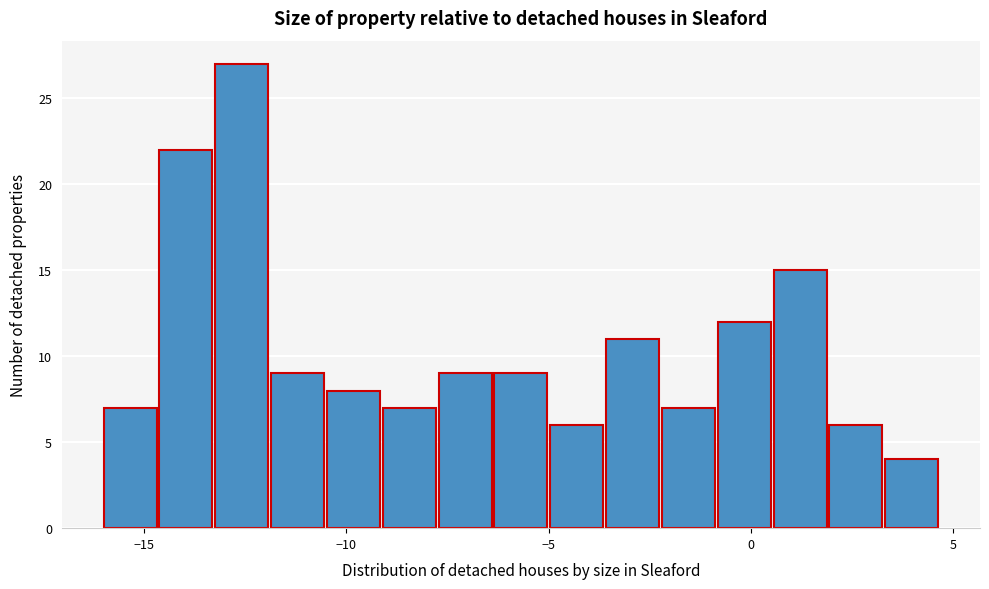

Around what value on the x-axis is the tallest bar? Give the approximate position of its centre, as read against the axis.

-12.5